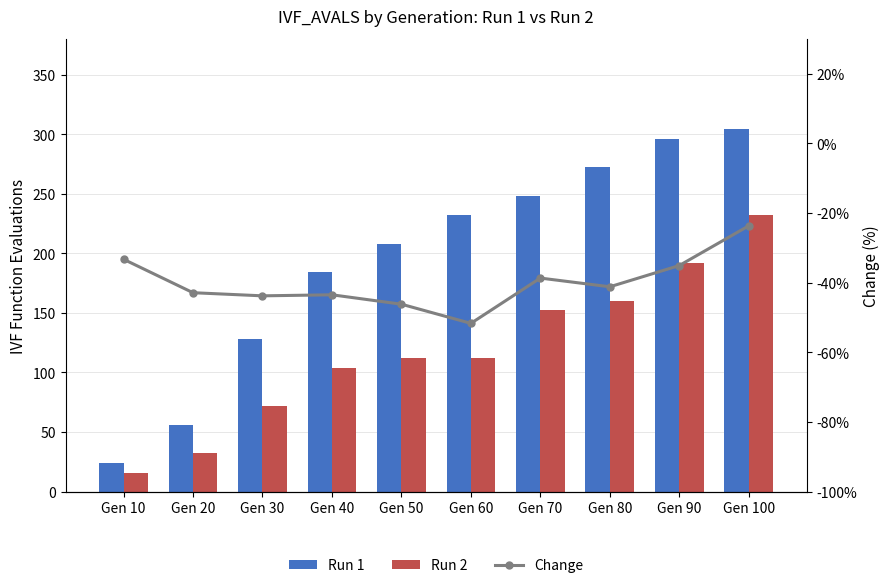

What is the minimum value shown in the chart?

-51.7